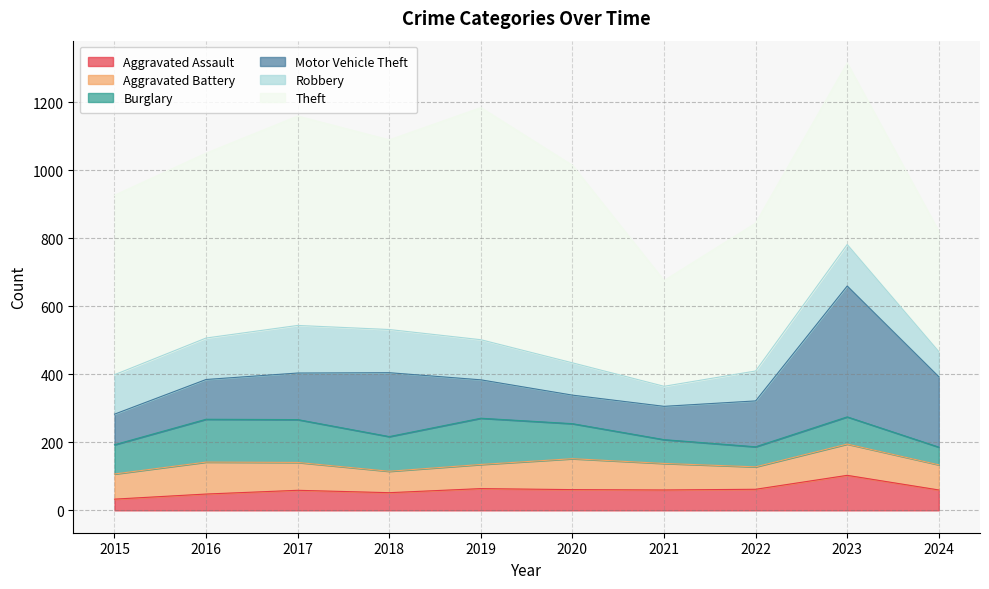

True or false: Burglary has a value of 63 at 2018.

False